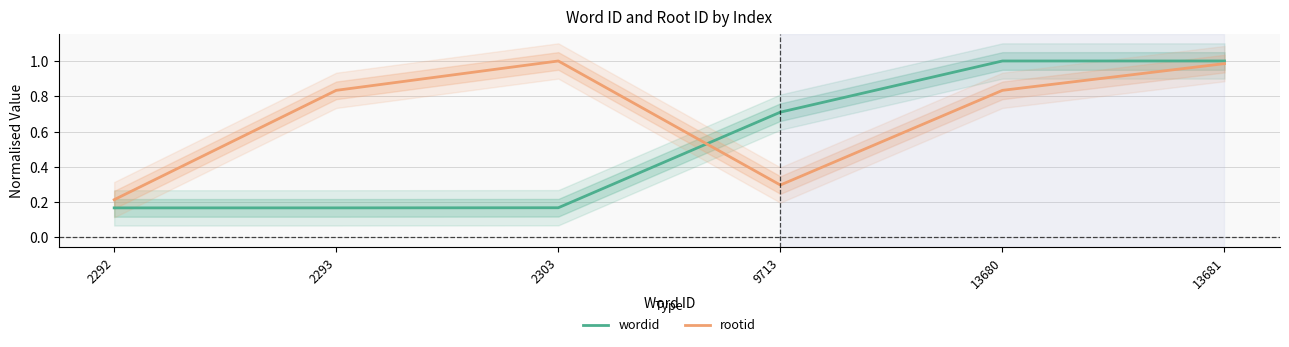

Which series ends up on top after the final intersection of wordid and rootid?

wordid